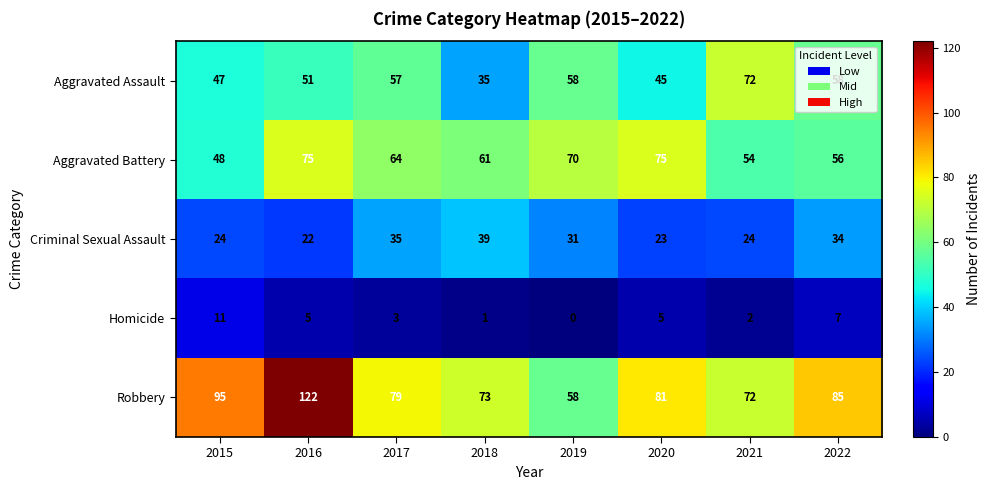

At which category is the sum across all series the highest?

2016